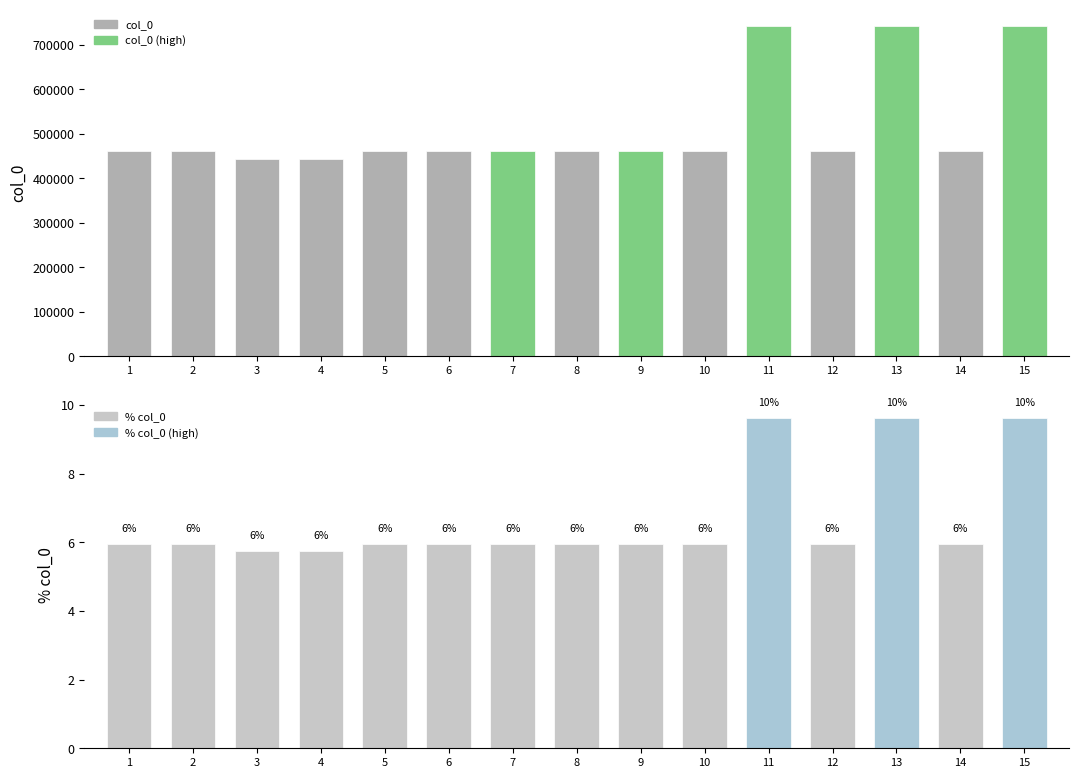

Which series has the widest spread of values?

col_0